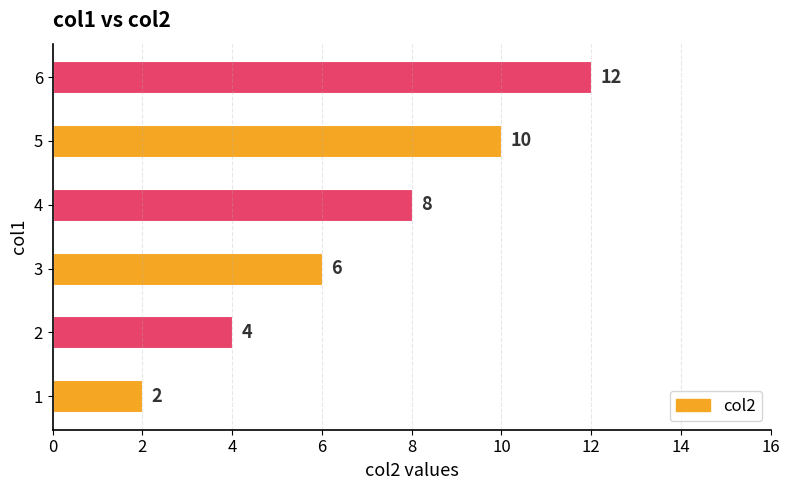

What is the difference between the maximum and second lowest values?

8